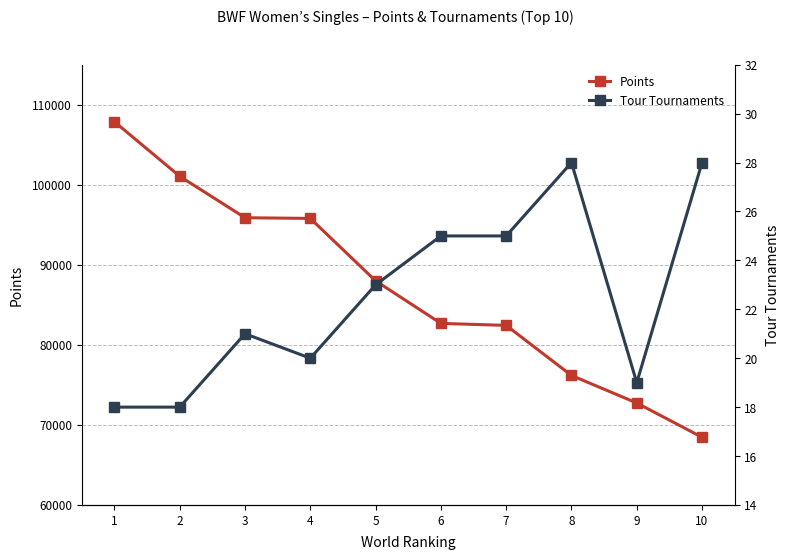

What is the sum of all Points values?

871119.5